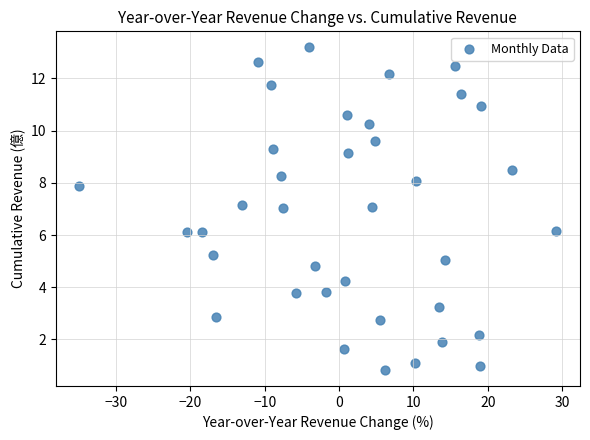

What is the range of X values (max minus min)?

64.1